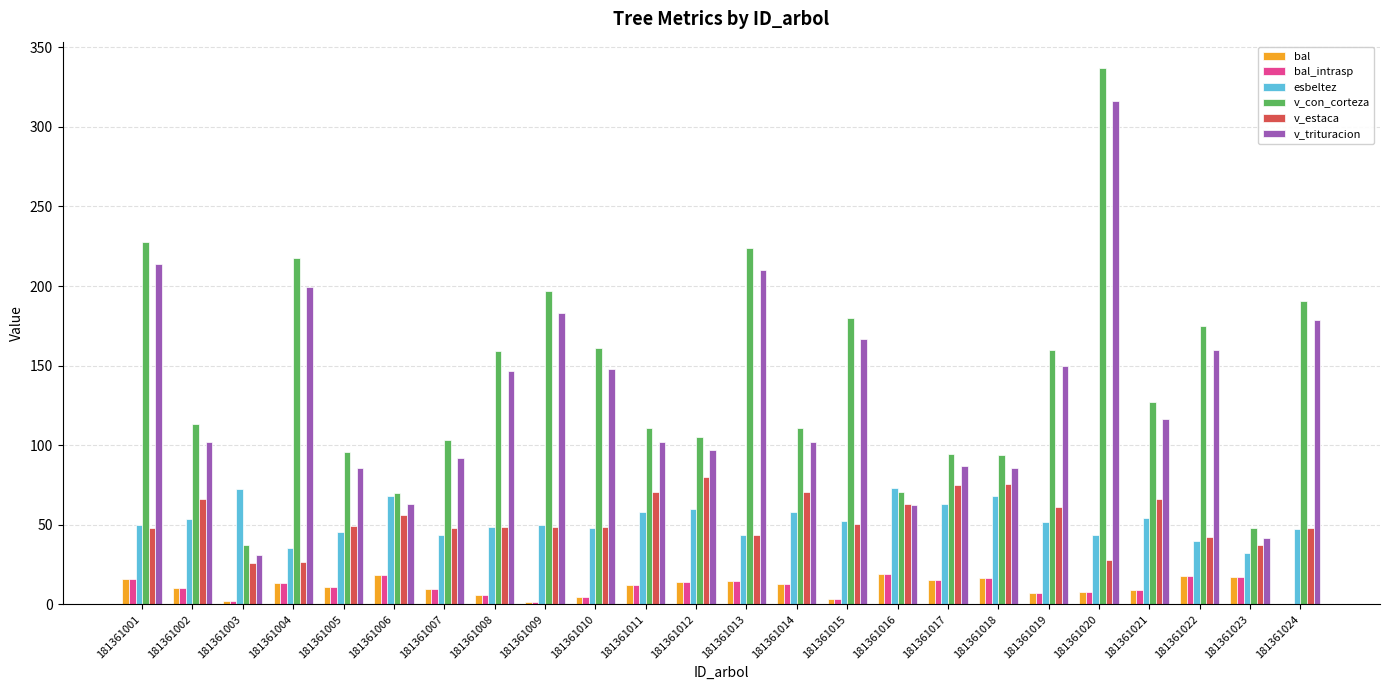

What is the maximum value for v_trituracion?

316.2